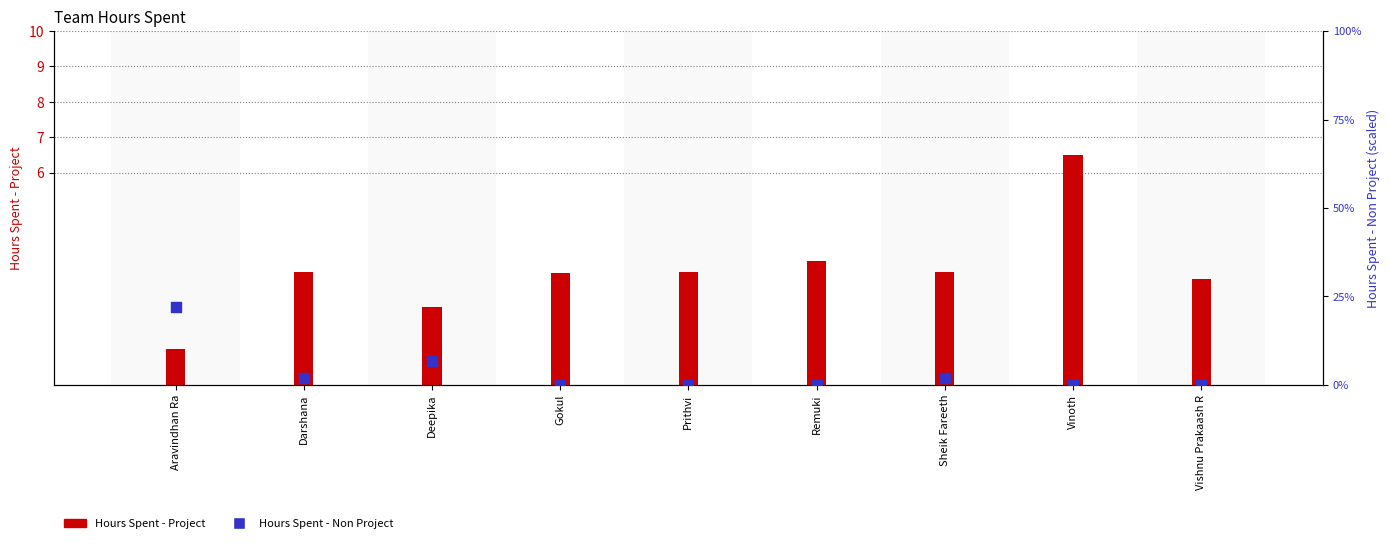

Which series reaches the minimum Y coordinate?

Hours Spent - Non Project